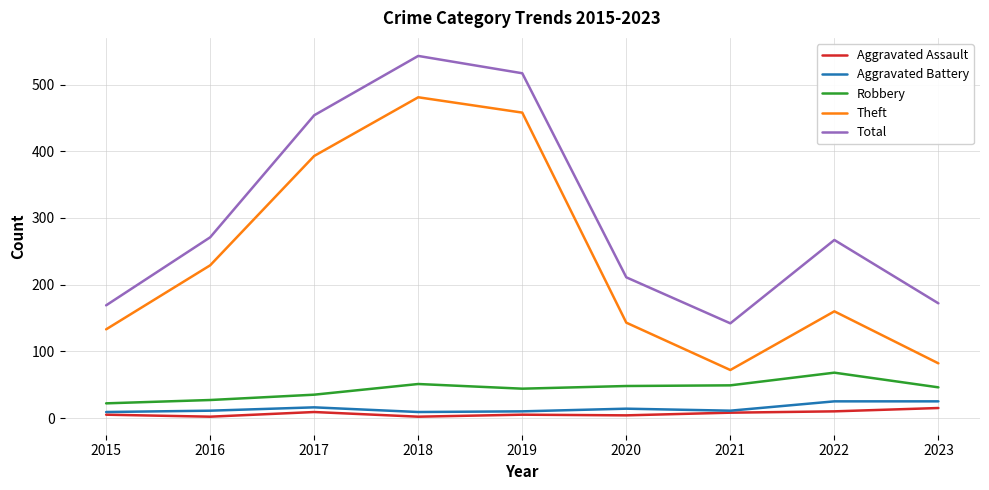

True or false: Total and Robbery cross at least once.

False